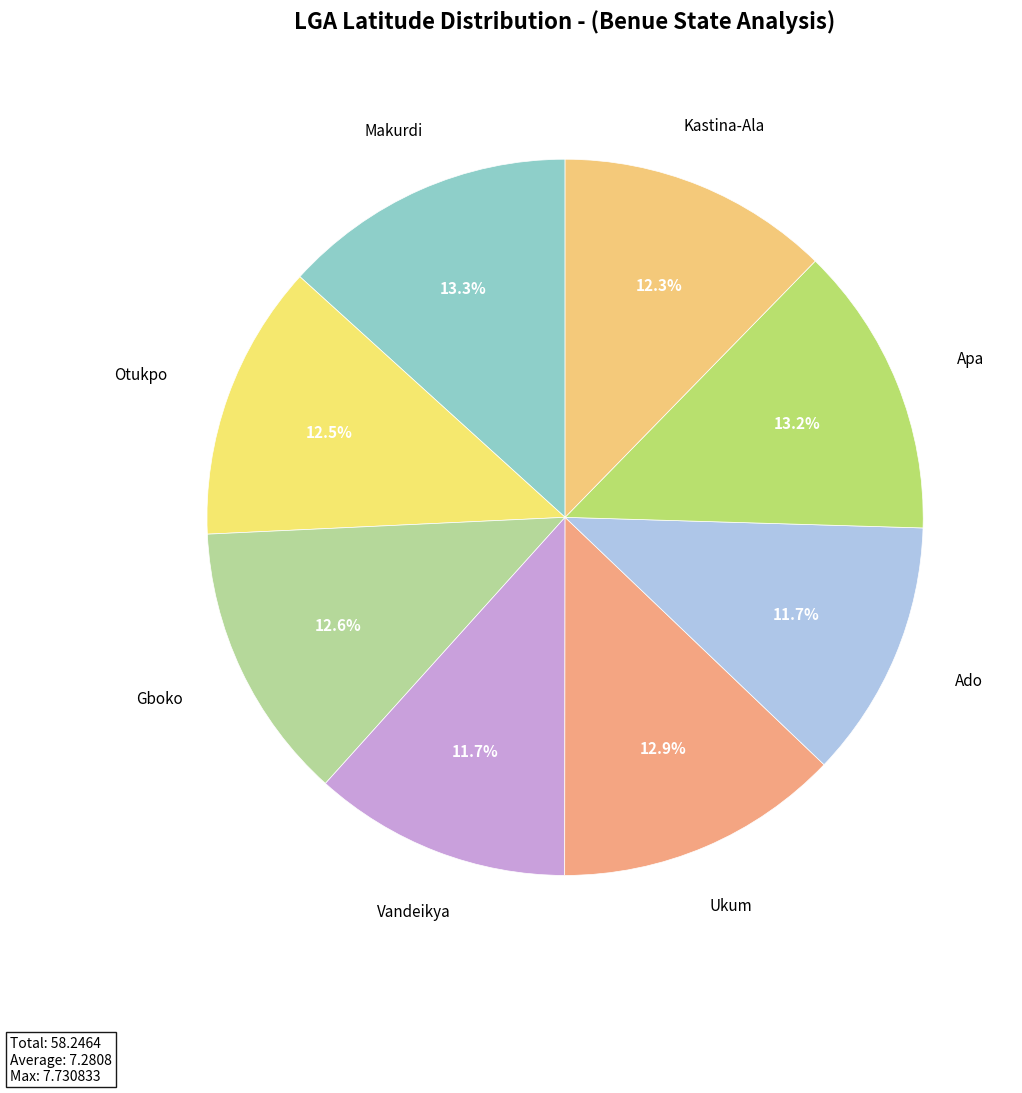

What is the largest slice in the pie chart?

Makurdi